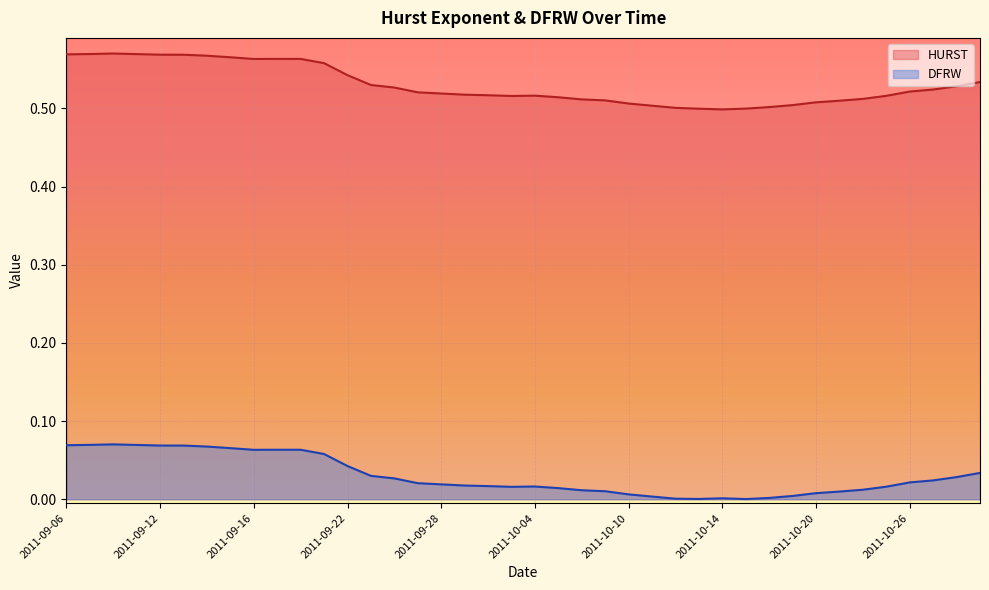

What is the sum of the HURST values at 2011-10-13 and 2011-10-19?

1.0